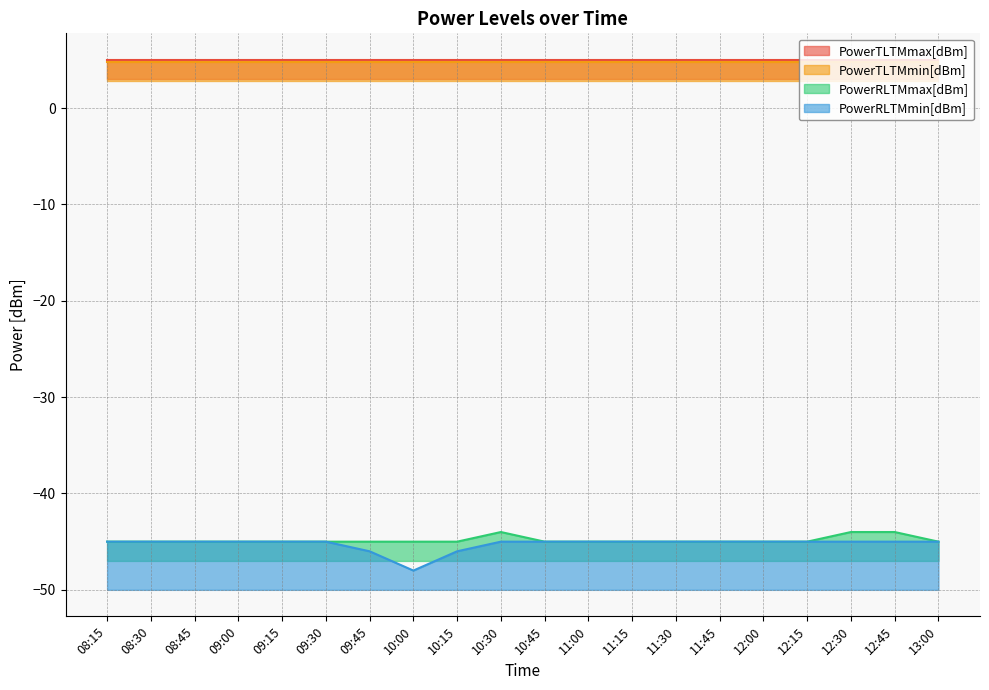

True or false: PowerRLTMmin[dBm] and PowerRLTMmax[dBm] cross at least once.

False